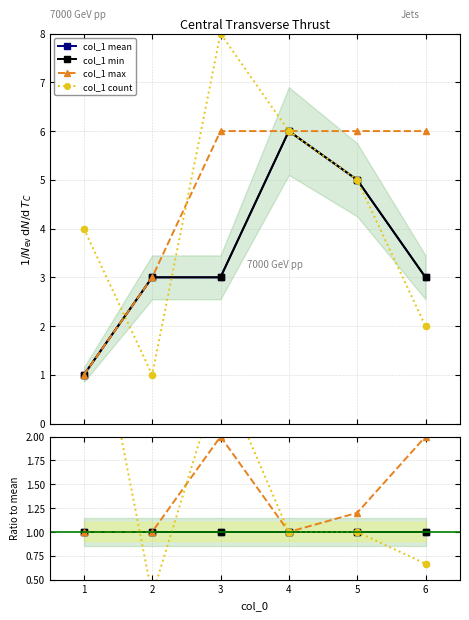

True or false: col_1 max has a value of 0.6 at 5.

False